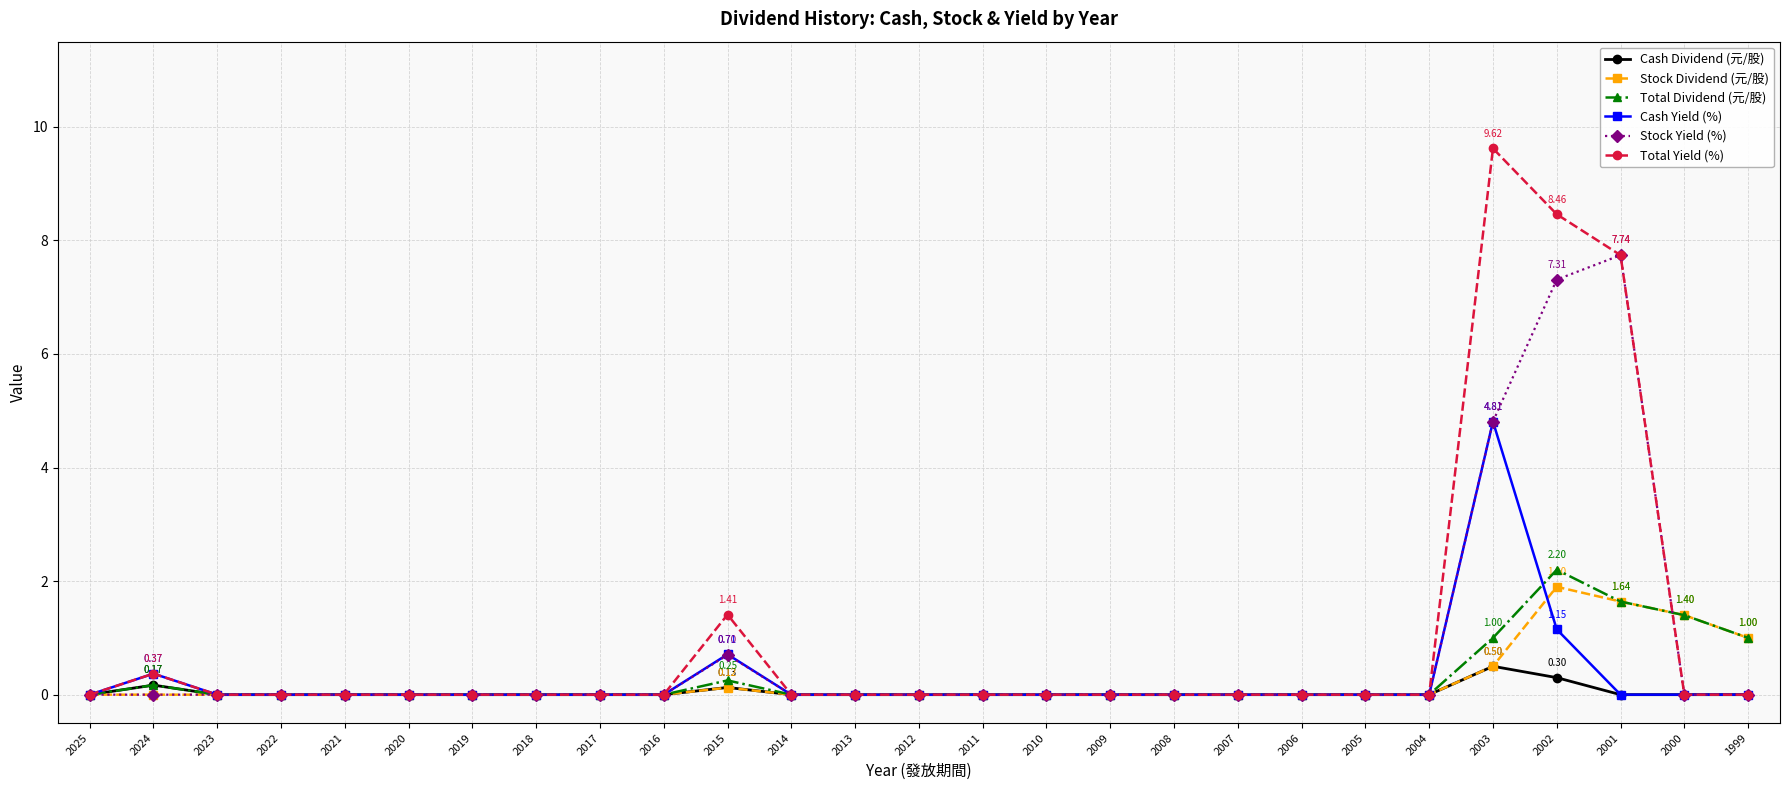

Which series has the widest spread of values?

Total Yield (%)